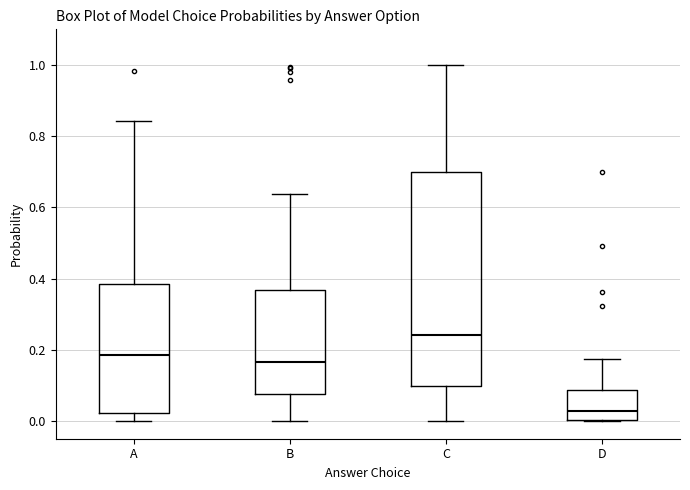

Comparing the boxes themselves (not the whiskers), which one is the tallest?

C